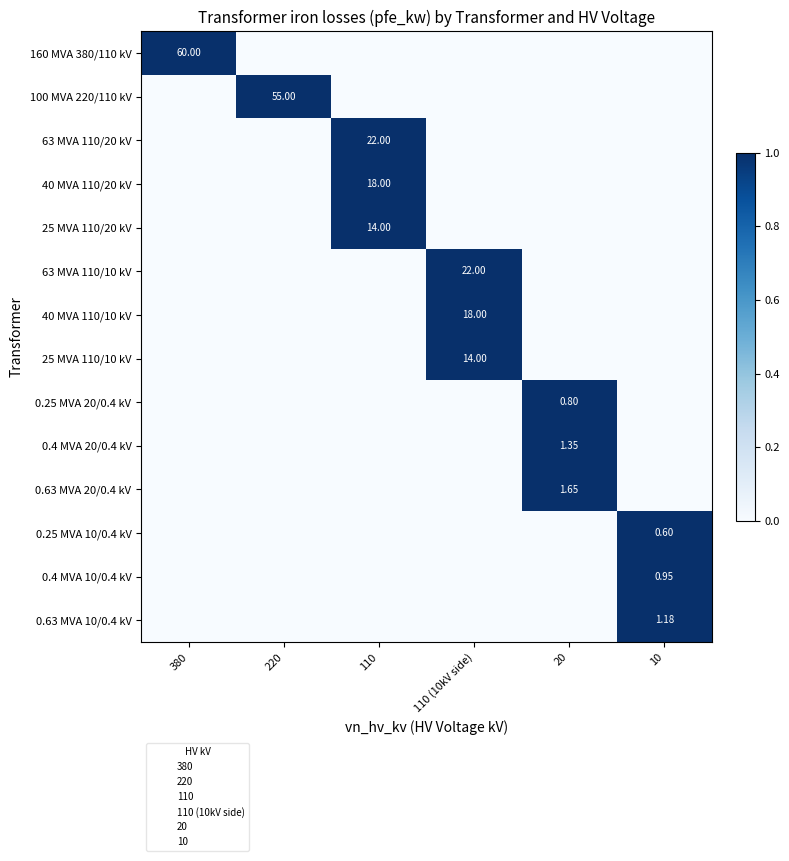

True or false: 100 MVA 220/110 kV has a value of 0 at 110 (10kV side).

True